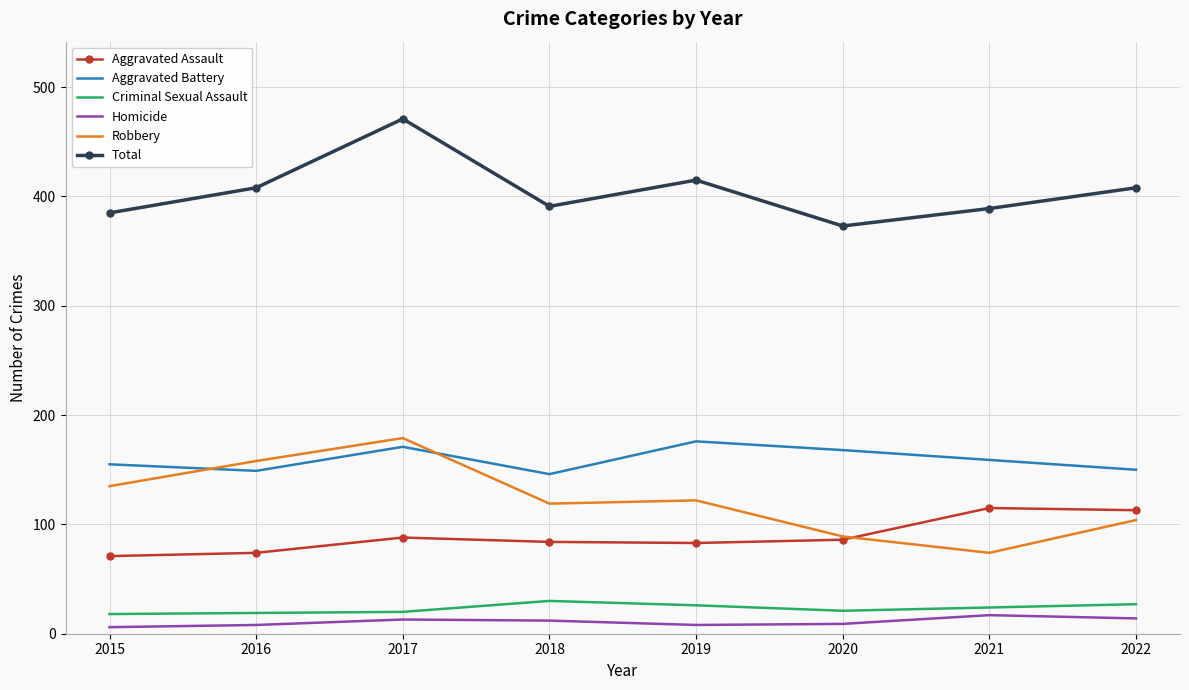

Which label corresponds to the largest value in the chart?

2017